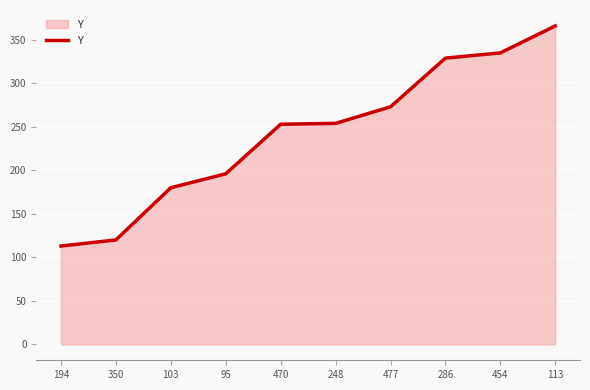

What is the difference between the values at 113 and 454?

31